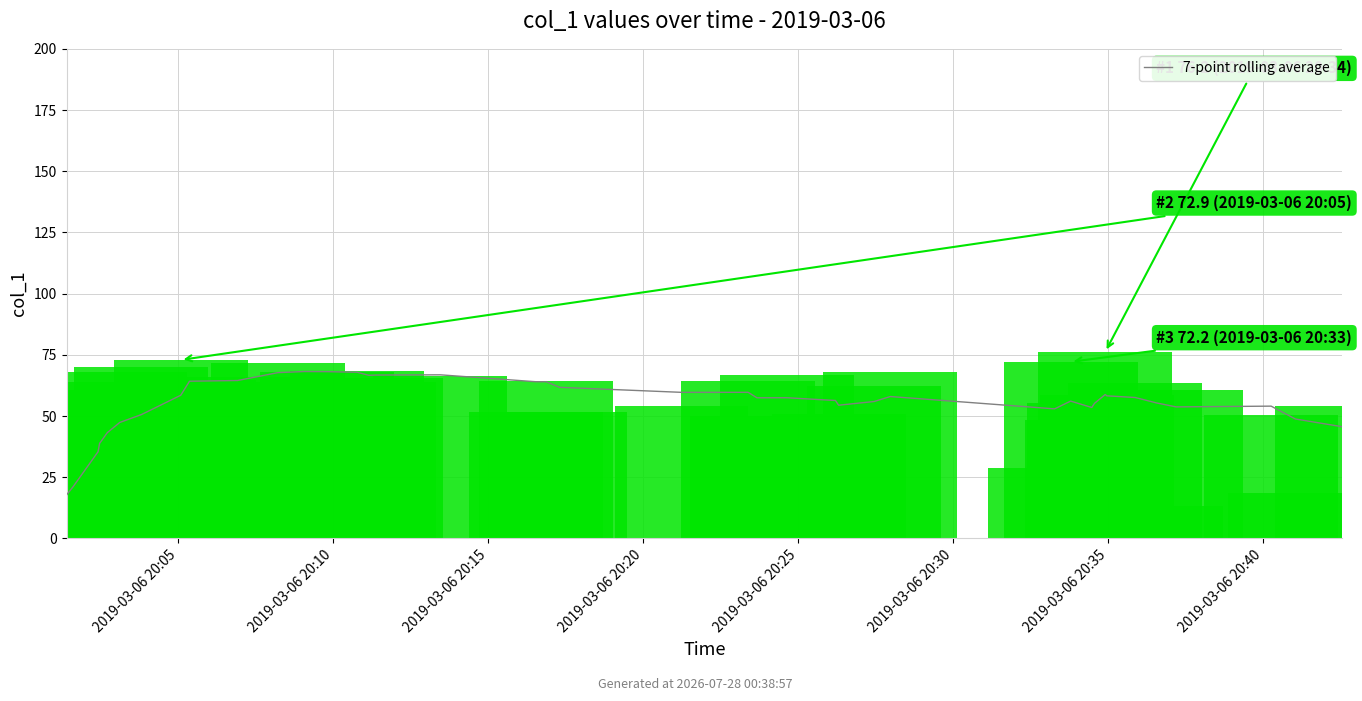

What is the ratio of the value at 30 to the value at 13?

0.8